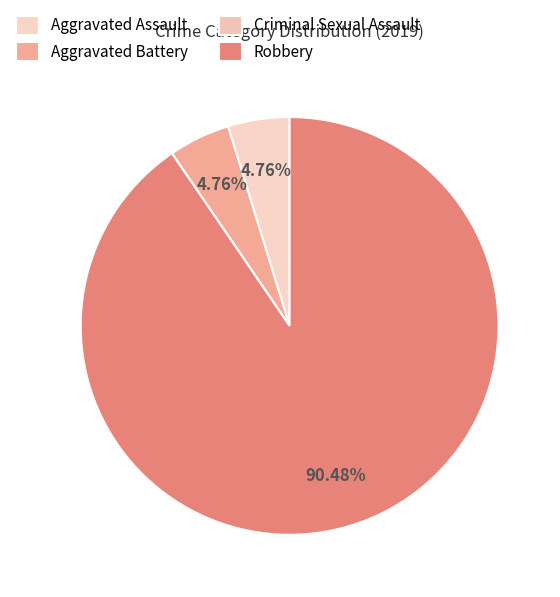

How many segments does this pie chart have?

4